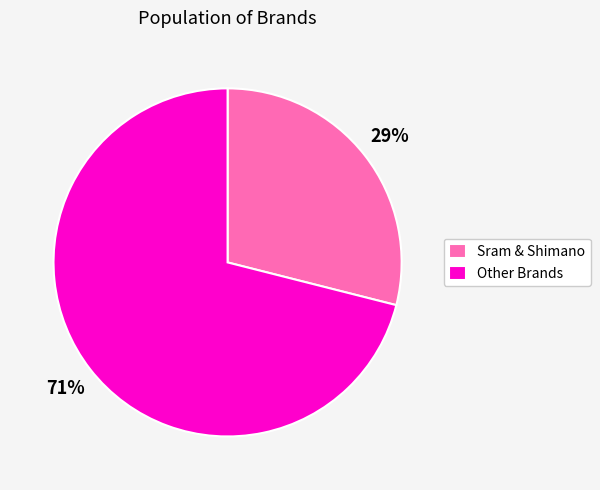

Which has a higher value, Other Brands or Sram & Shimano?

Other Brands